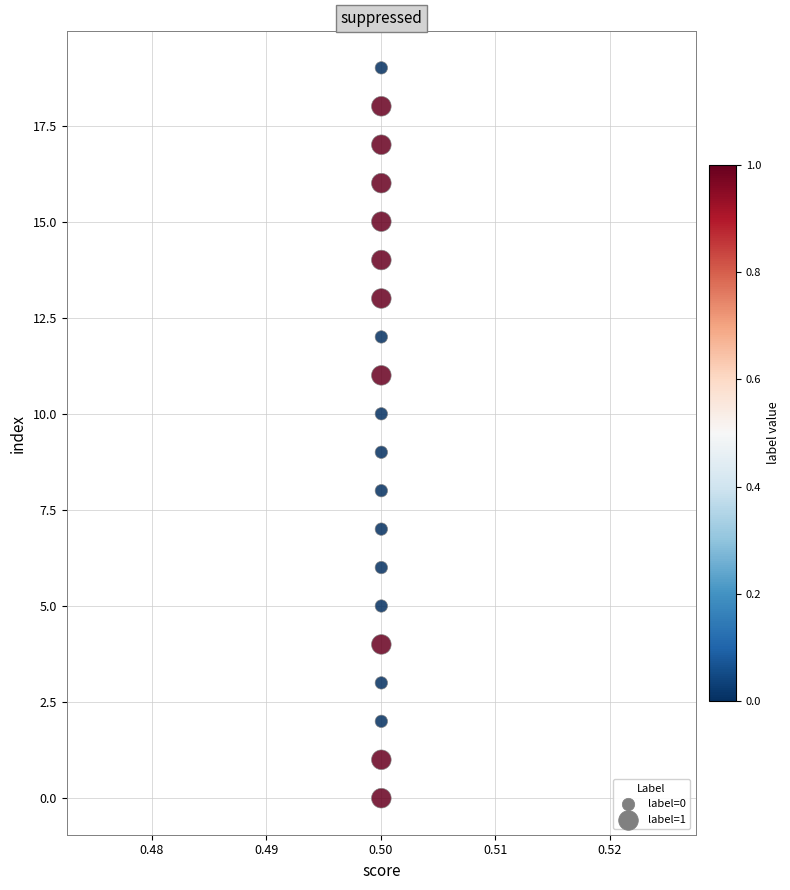

Which series reaches the minimum Y coordinate?

label=1